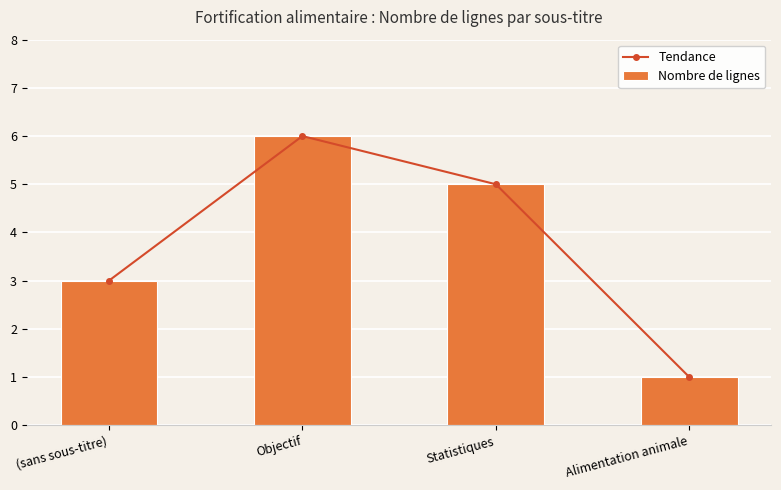

At which label does Tendance first exceed 5?

Objectif